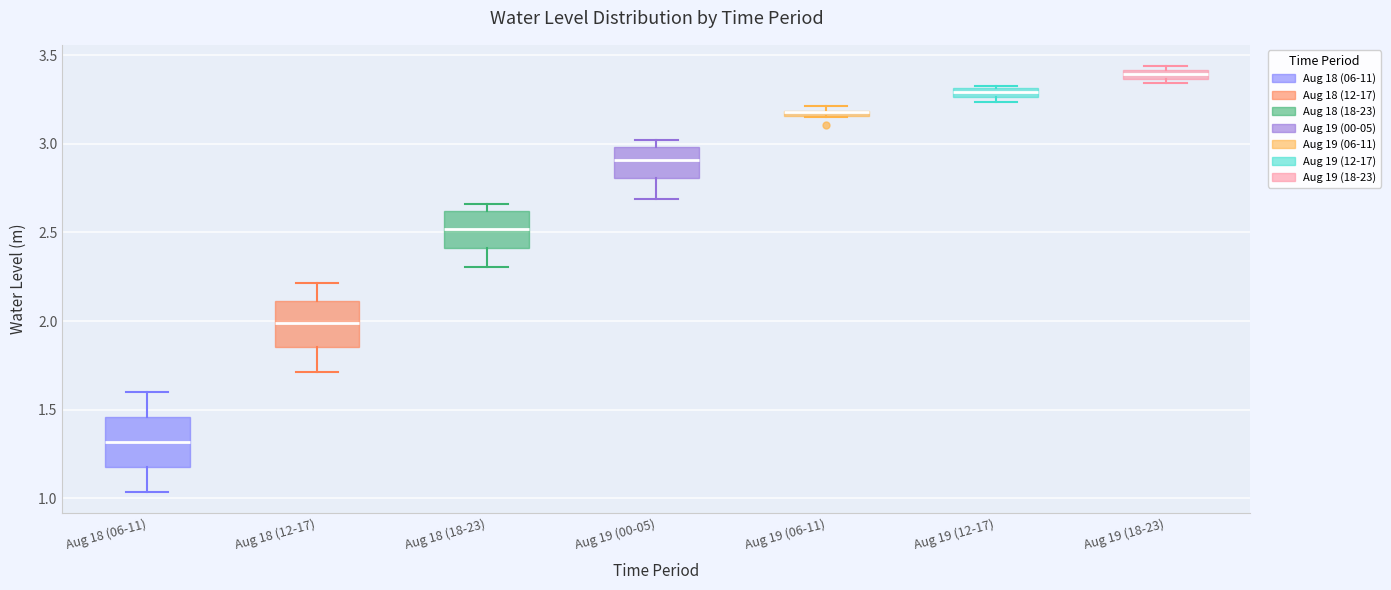

Where is the lower edge of the box for Aug 18 (18-23) on the y-axis? The values are not printed on the chart, so give them approximately, as read against the axis.

2.40